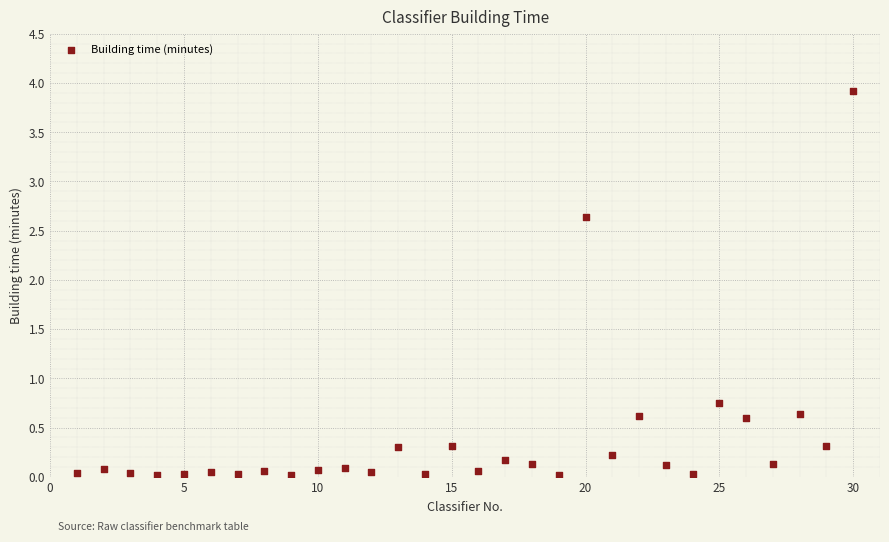

What is the range of X values (max minus min)?

29.0